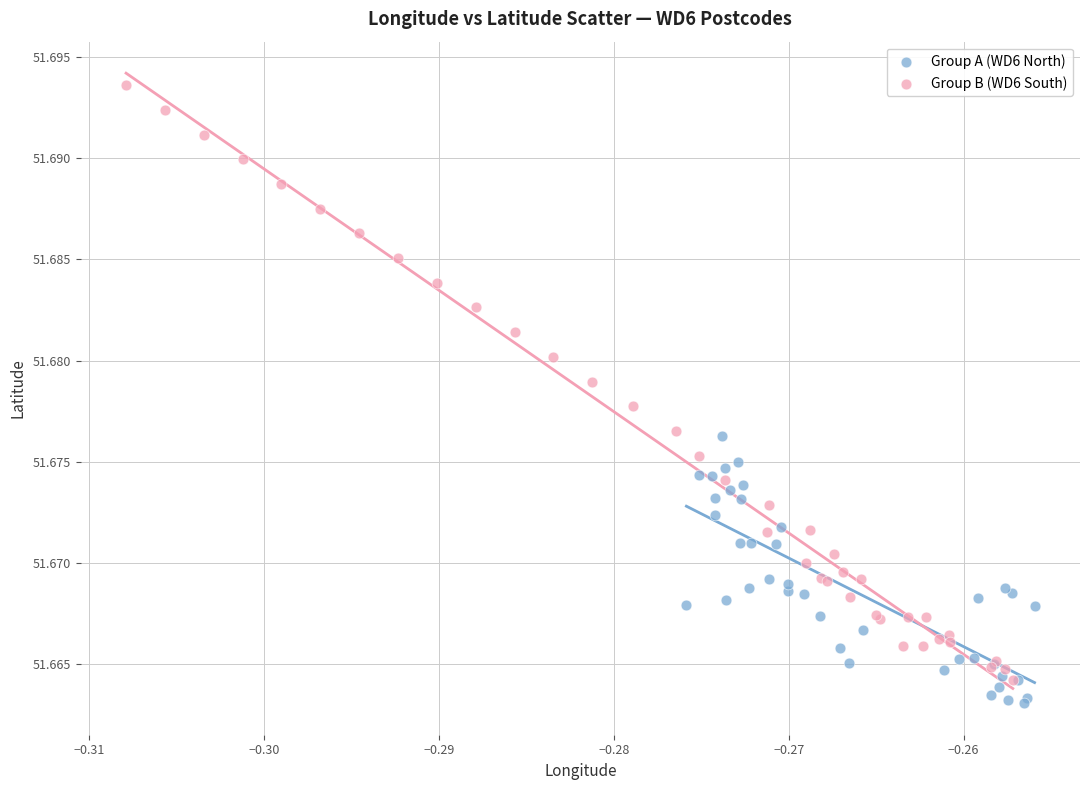

Which series reaches the maximum Y coordinate?

Group B (WD6 South)